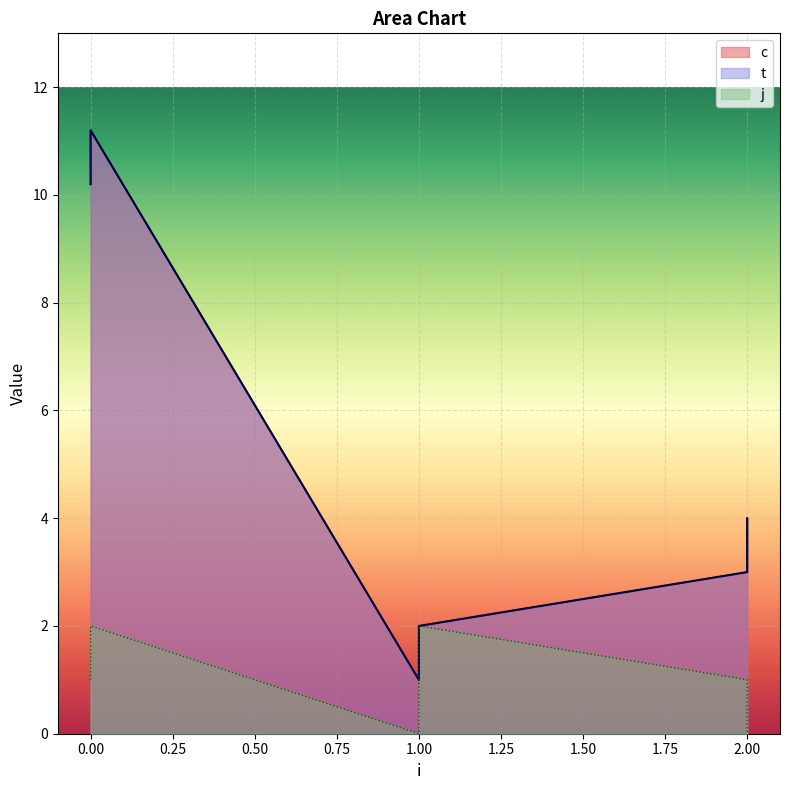

The value of c at 1 is 0.7. True or false?

False